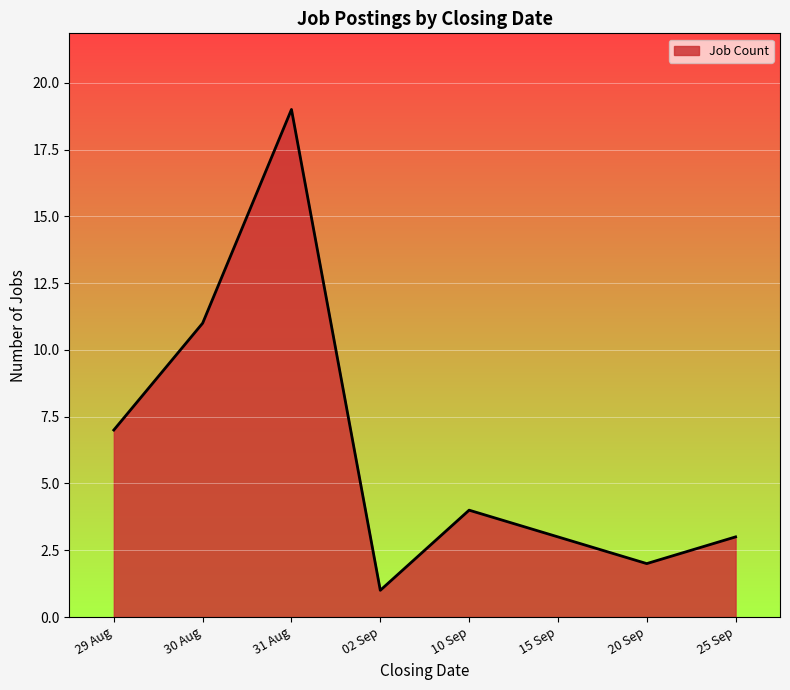

At which category does the data reach its first local peak?

31 Aug